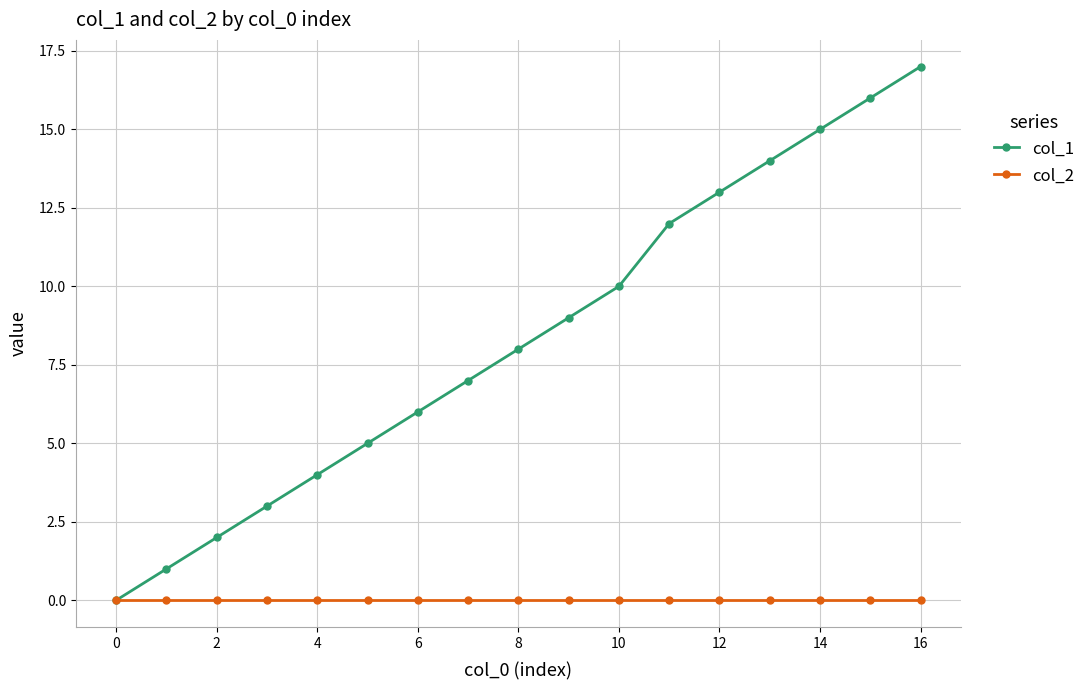

Which series has the largest total across all categories?

col_1